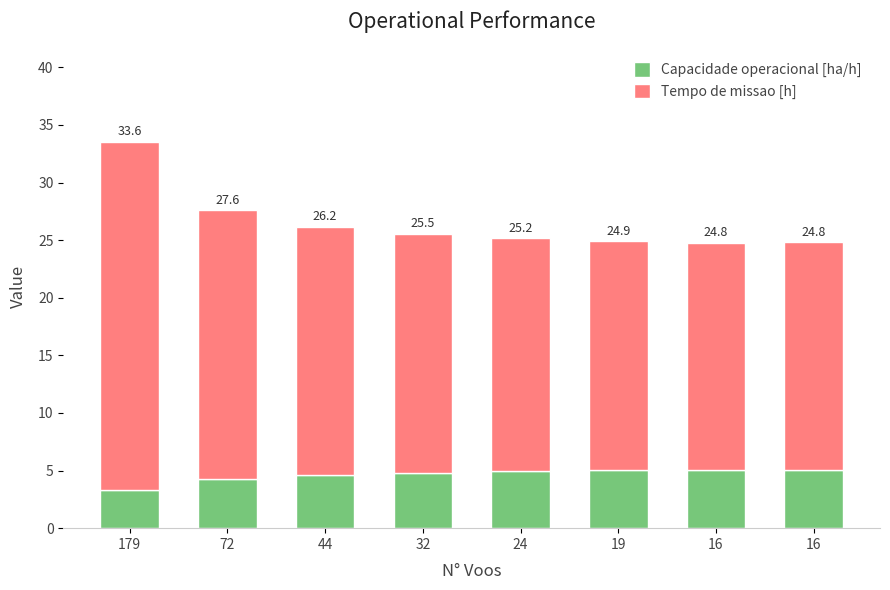

Which series has the widest spread of values?

Tempo de missao [h]